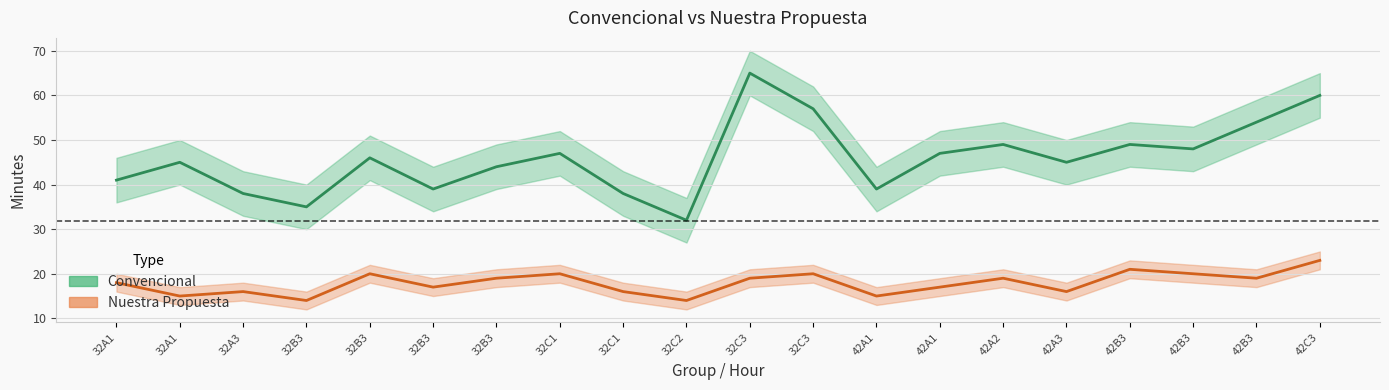

Does the chart display data point markers on the line(s)?

No